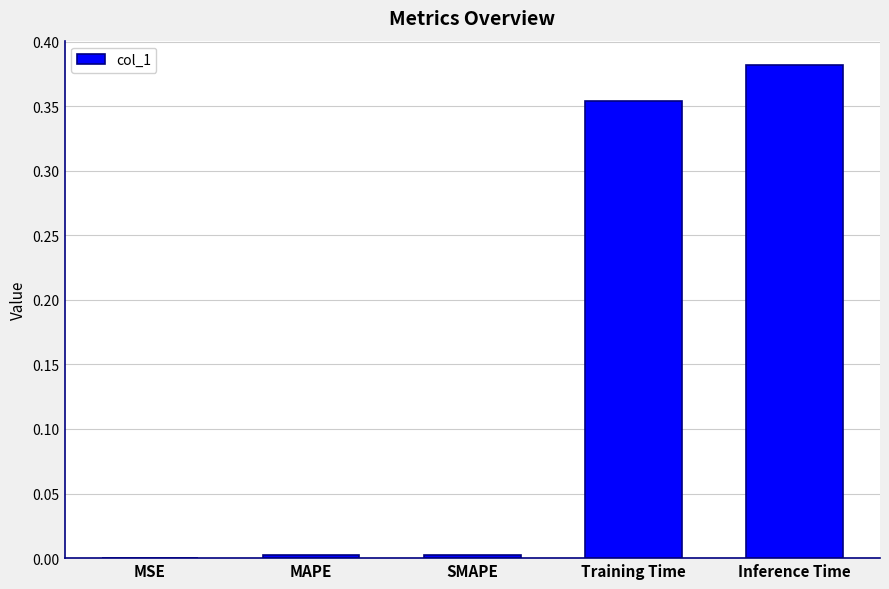

What is the change in value from MAPE to Inference Time?

+0.4